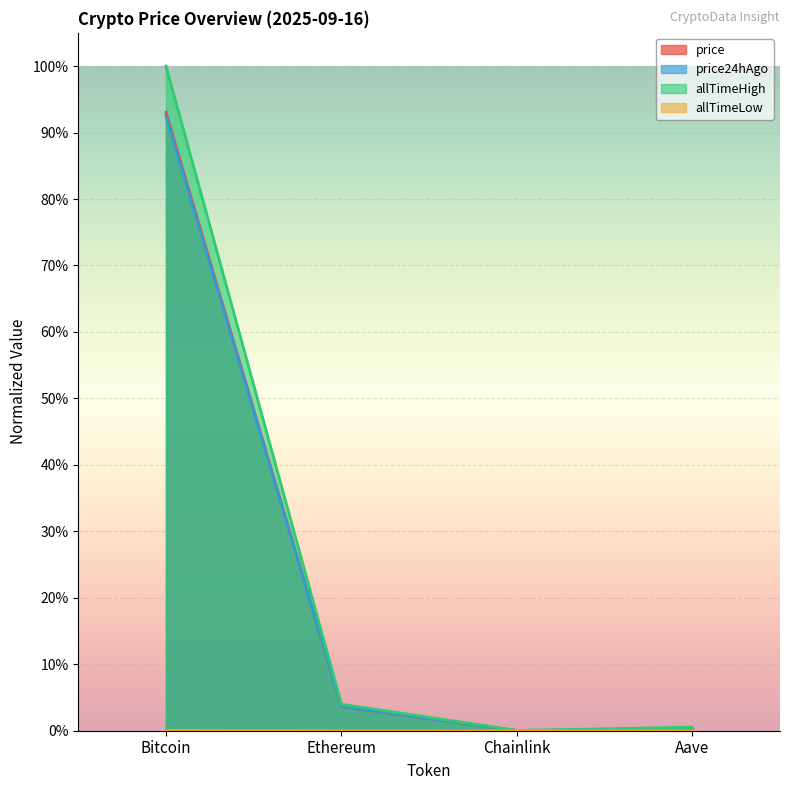

Reading left to right, list all the values displayed in this chart.

price: 0.9	0.0	0.0	0.0
price24hAgo: 0.9	0.0	0.0	0.0
allTimeHigh: 1.0	0.0	0.0	0.0
allTimeLow: 0.0	0.0	0.0	0.0